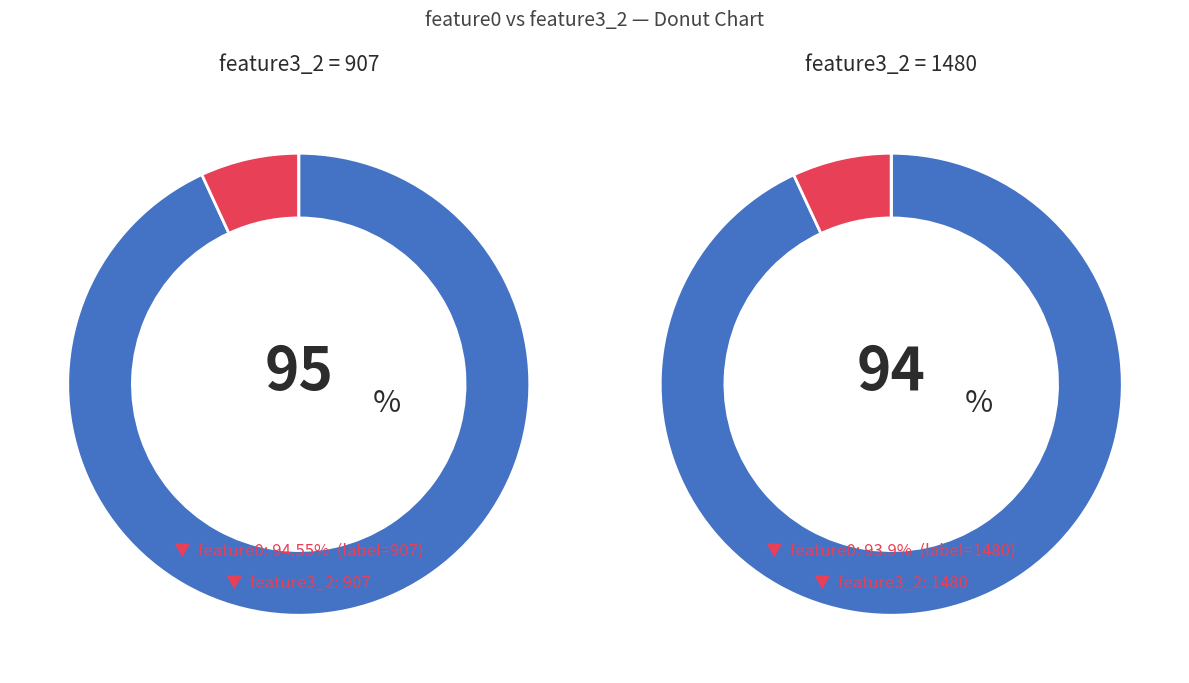

Which slice is the smallest?

1480